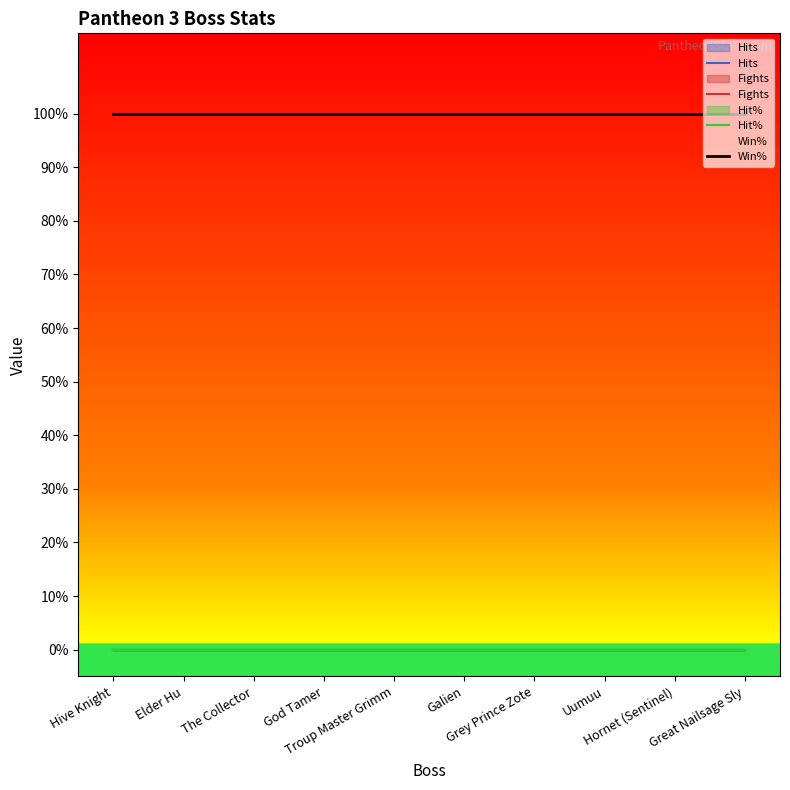

What is the label of the 10th point from the right?

Hive Knight